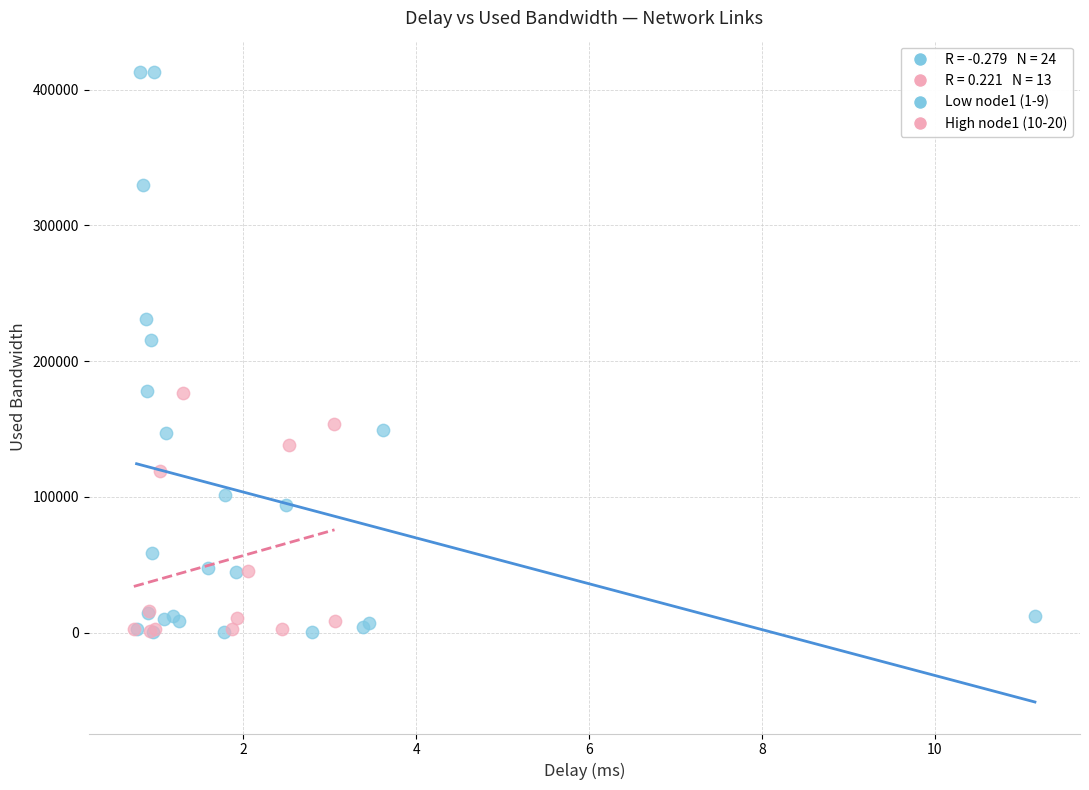

Which series has the largest Y range (max minus min)?

Low node1 (1-9)